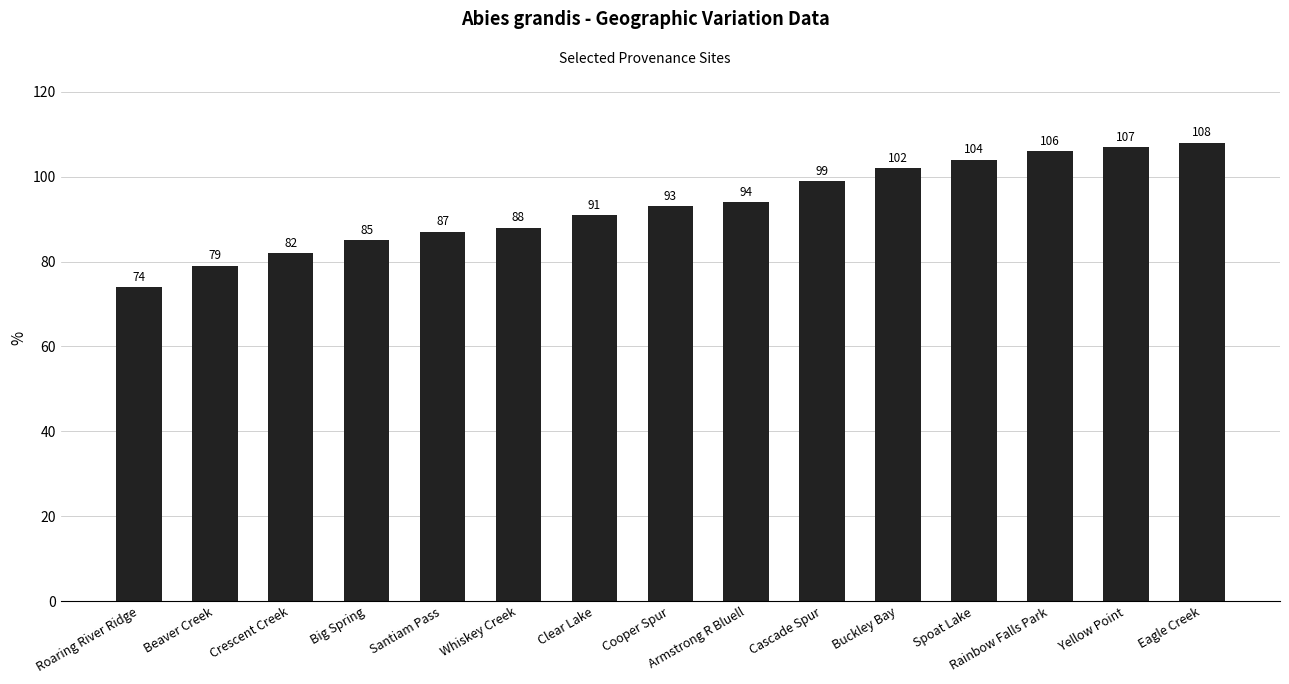

What is the minimum value shown in the chart?

74